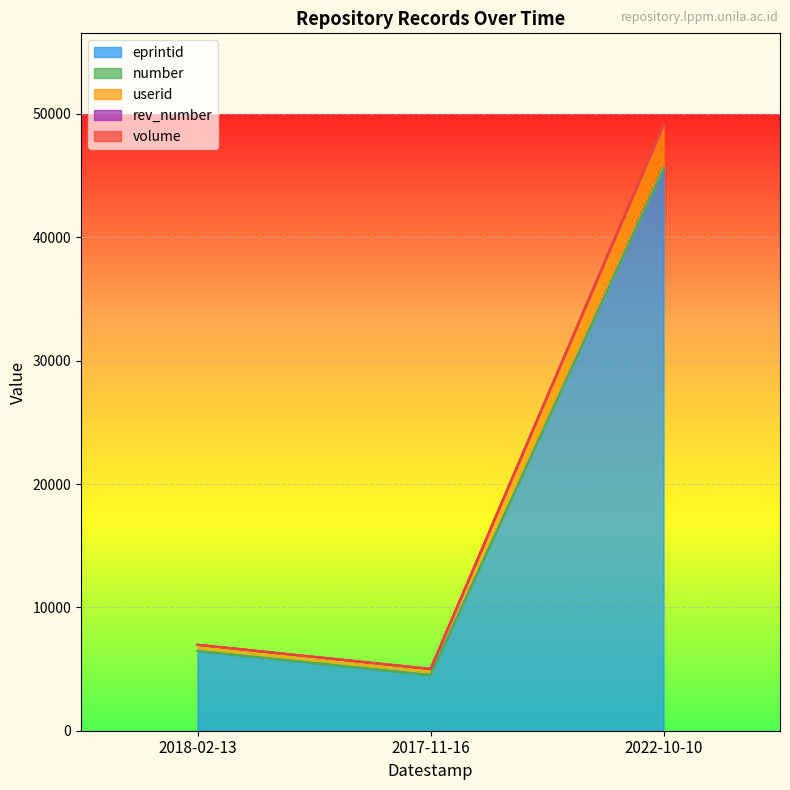

Between 2022-10-10 and 2017-11-16, which is larger?

2022-10-10